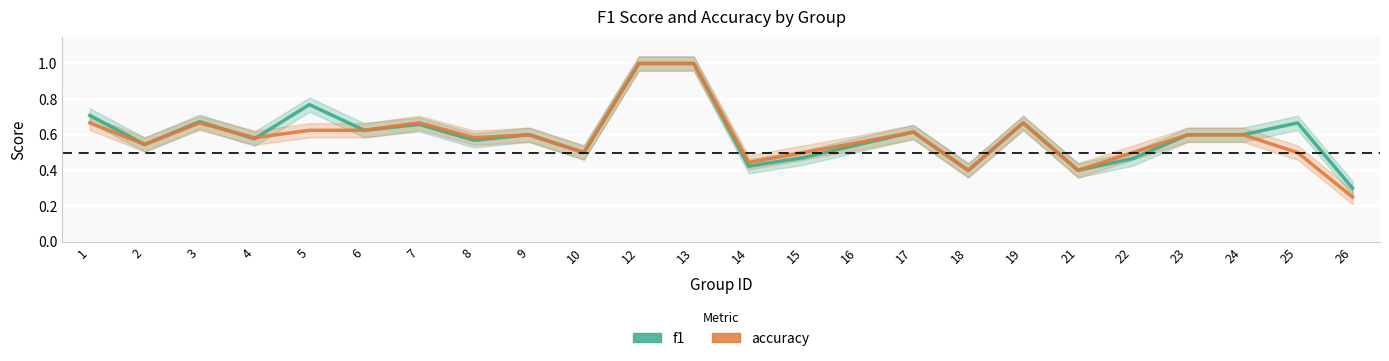

At which category does f1 reach its first local valley?

2